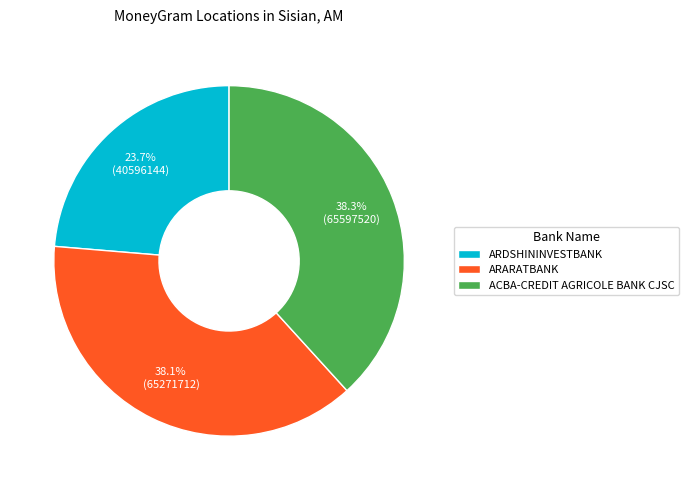

To the nearest percent, what is the difference between the largest and smallest slice percentages?

15%